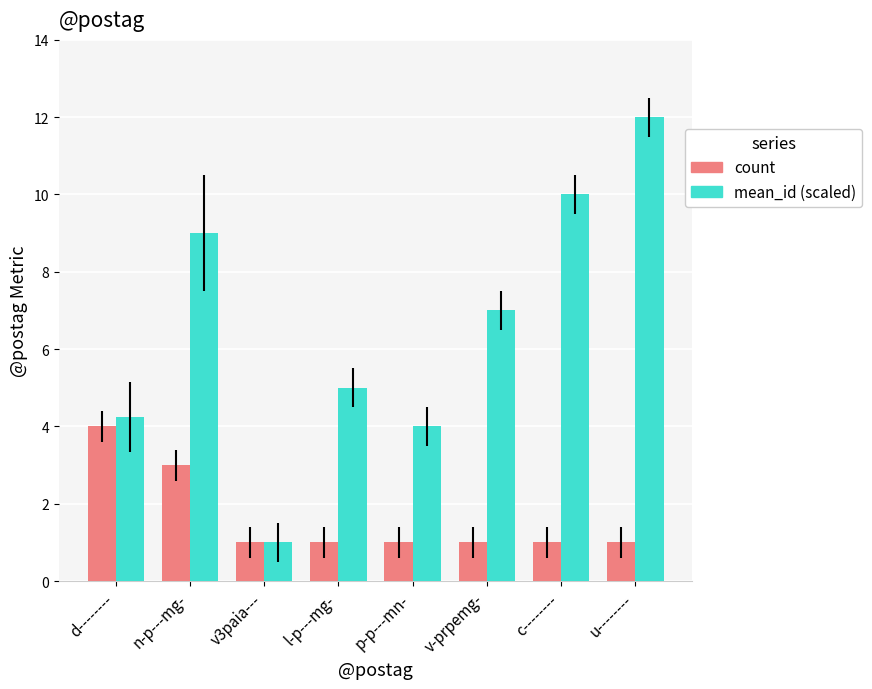

How many count values are between 1 and 3?

7